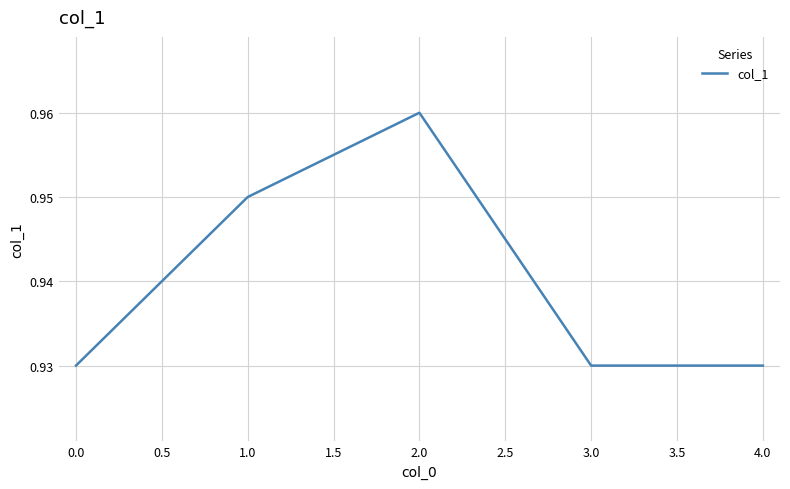

How many values are between 0 and 1?

5